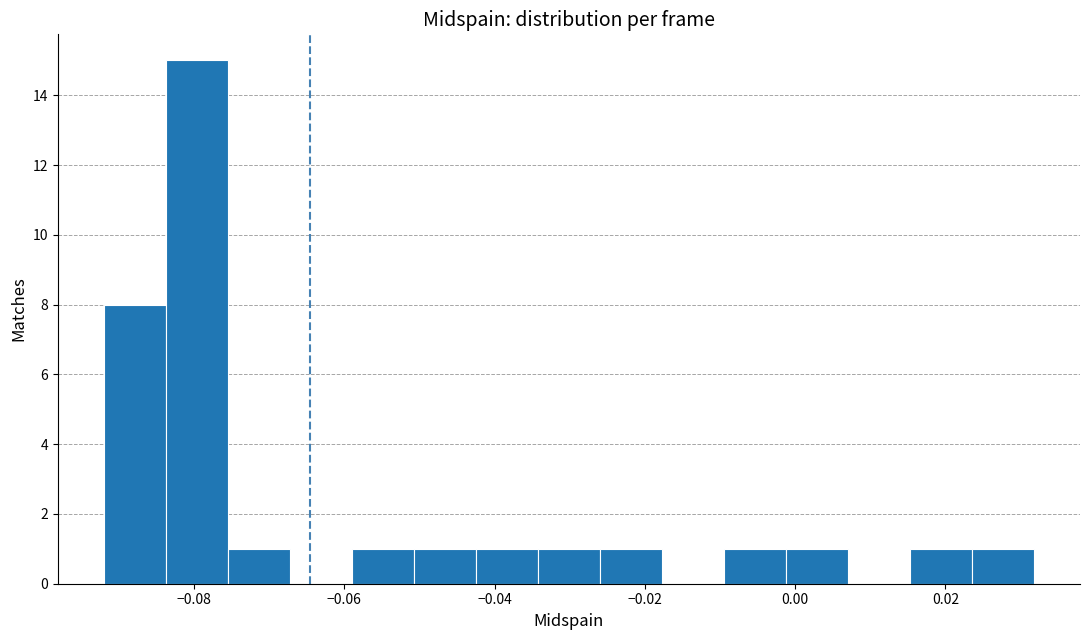

Reading left to right, list every bar in this chart as the range it spans on the x-axis followed by its height. Neither the bar edges nor the heights are printed on the chart, so give them approximately, as read against the axes.

-0.092 to -0.084: 8
-0.084 to -0.076: 15
-0.076 to -0.068: 1
-0.068 to -0.058: 0
-0.058 to -0.050: 1
-0.050 to -0.042: 1
-0.042 to -0.034: 1
-0.034 to -0.026: 1
-0.026 to -0.018: 1
-0.018 to -0.010: 0
-0.010 to -0.002: 1
-0.002 to 0.008: 1
0.008 to 0.016: 0
0.016 to 0.024: 1
0.024 to 0.032: 1